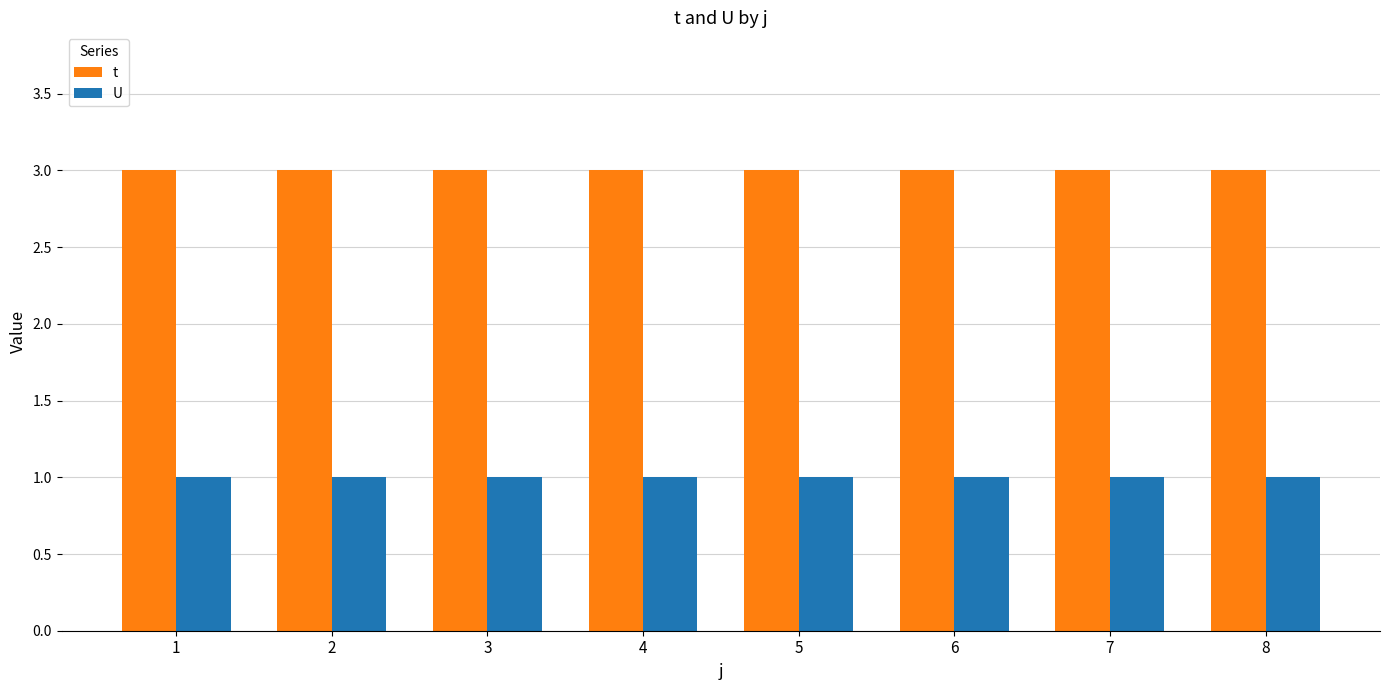

What is the approximate value of t at 2?

3